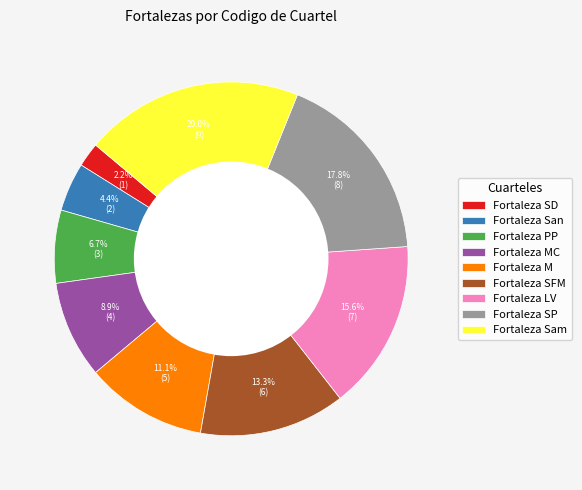

Which slice is the largest?

Fortaleza Sam